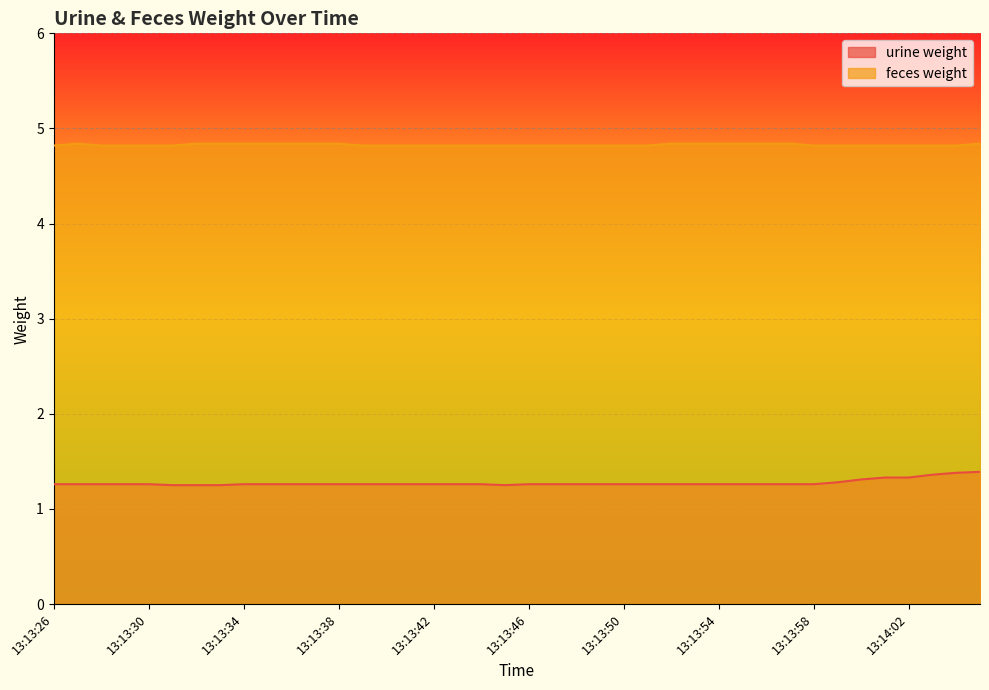

Reading left to right, what are all the values shown in this chart?

urine weight: 1.3	1.3	1.3	1.3	1.3	1.2	1.2	1.2	1.3	1.3	1.3	1.3	1.3	1.3	1.3	1.3	1.3	1.3	1.3	1.2	1.3	1.3	1.3	1.3	1.3	1.3	1.3	1.3	1.3	1.3	1.3	1.3	1.3	1.3	1.3	1.3	1.3	1.4	1.4	1.4
feces weight: 4.8	4.8	4.8	4.8	4.8	4.8	4.8	4.8	4.8	4.8	4.8	4.8	4.8	4.8	4.8	4.8	4.8	4.8	4.8	4.8	4.8	4.8	4.8	4.8	4.8	4.8	4.8	4.8	4.8	4.8	4.8	4.8	4.8	4.8	4.8	4.8	4.8	4.8	4.8	4.8